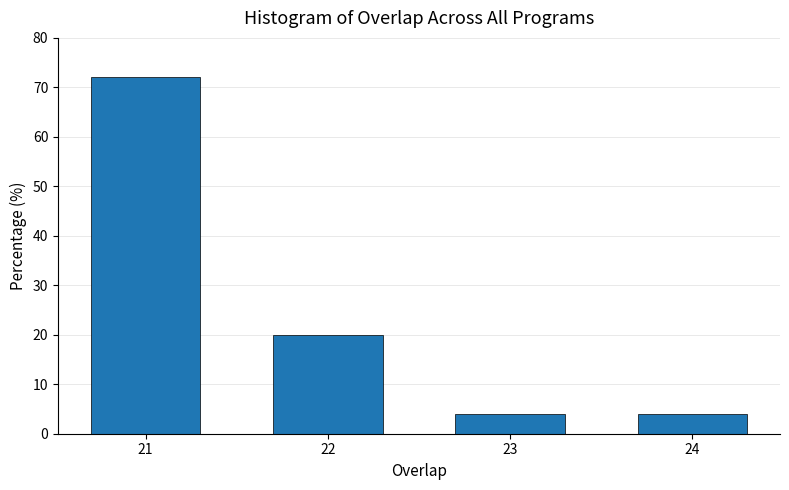

Reading right to left, list all the values displayed in this chart.

4	4	20	72